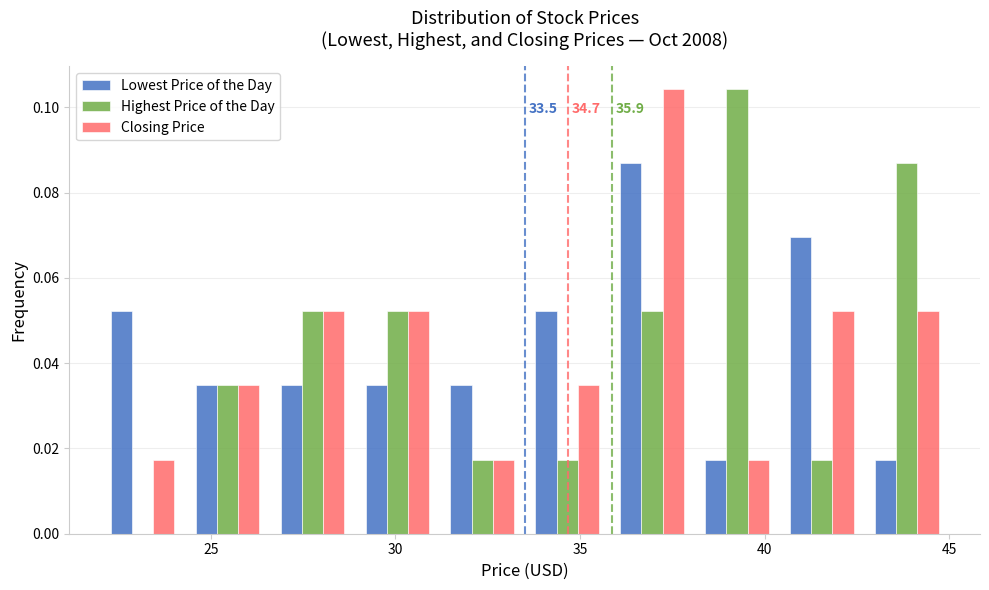

In the Lowest Price of the Day series, which range on the x-axis has the tallest bar?

35.8 to 38.1